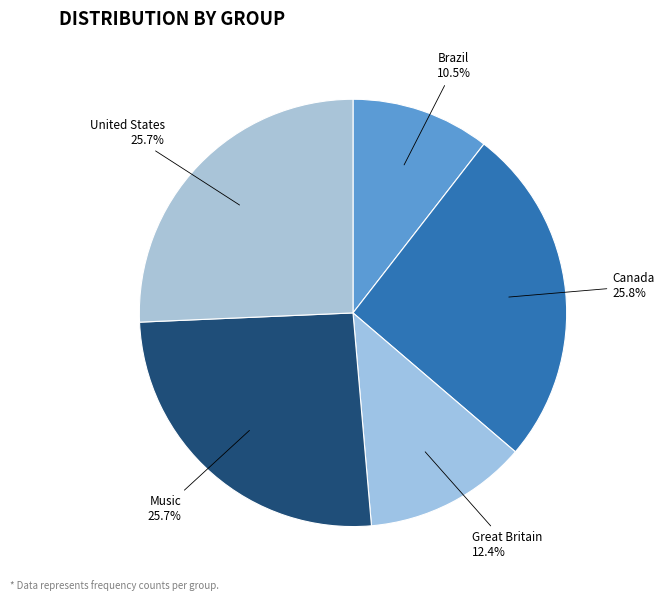

Combined, do United States and Music account for over 50%?

Yes